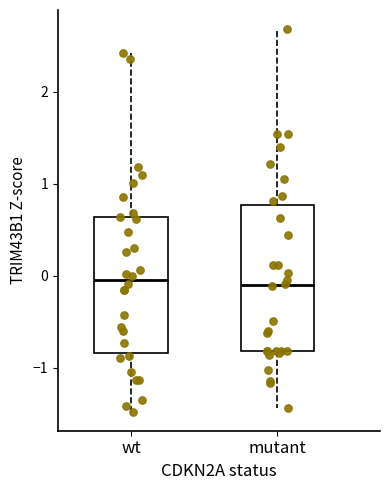

Reading left to right, transcribe this box plot: for each box, give where its median line is, the range the box spans, and where its two whiskers end, as read against the y-axis. The values are not printed on the chart, so give them approximately, as read against the axis.

wt: median 0.0, box -0.8 to 0.6, whiskers -1.5 to 2.4
mutant: median -0.1, box -0.8 to 0.8, whiskers -1.4 to 2.7